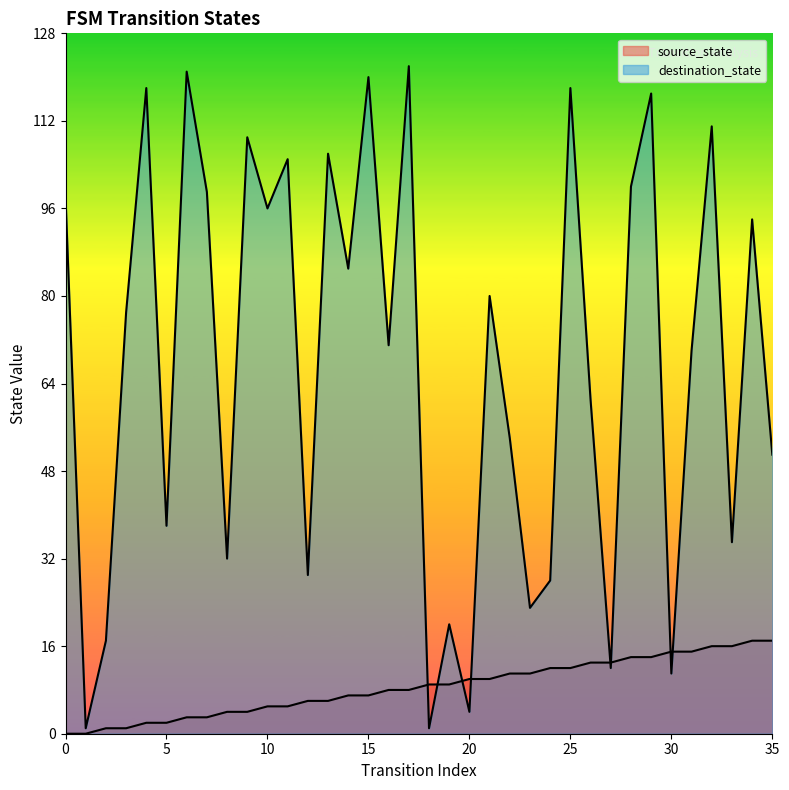

Which category has the lowest value in the destination_state series?

1